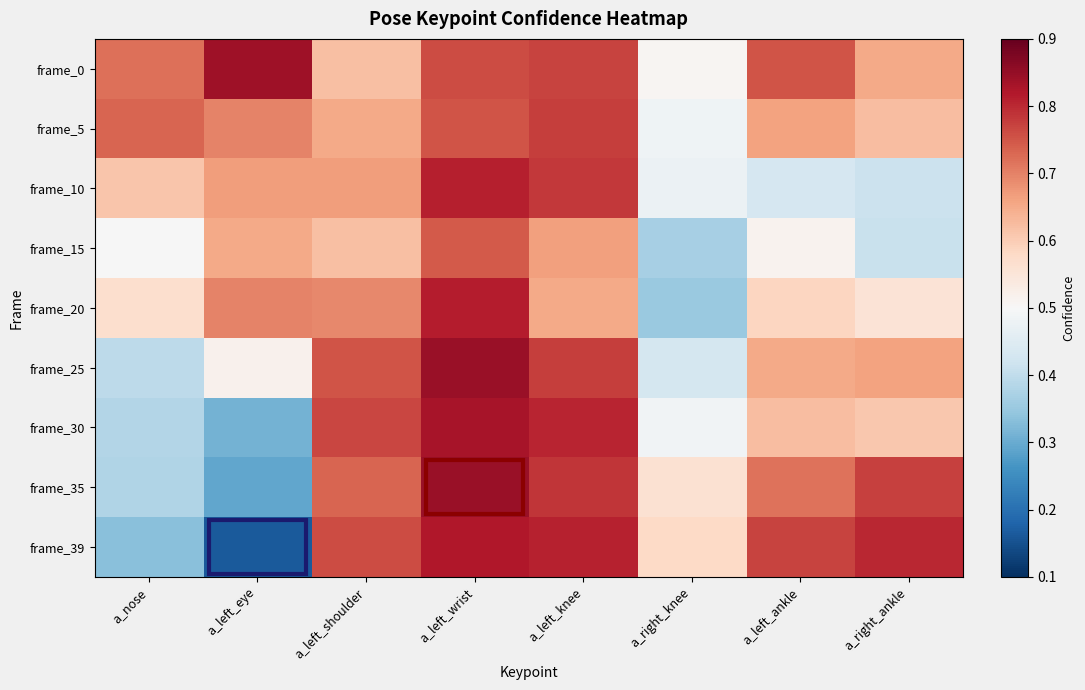

What is the difference between the highest and lowest values at a_left_ankle?

0.3